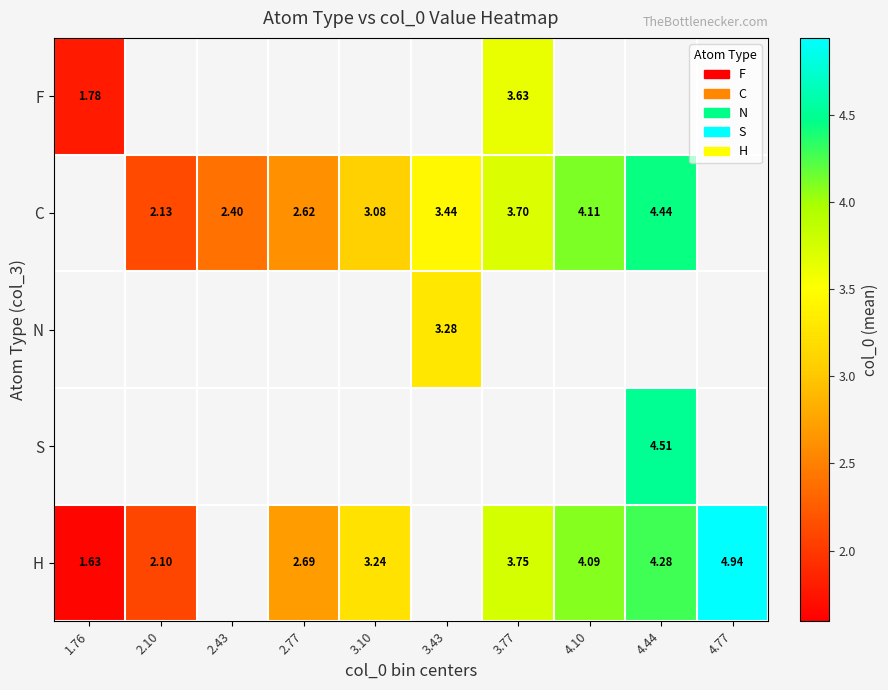

Which series changed the most between 2.77 and 3.77?

C